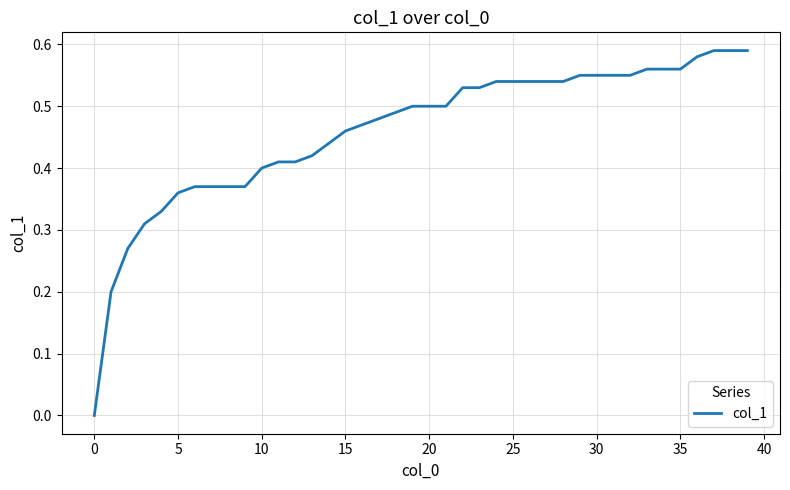

True or false: the data shows 0.2 at 15.

False